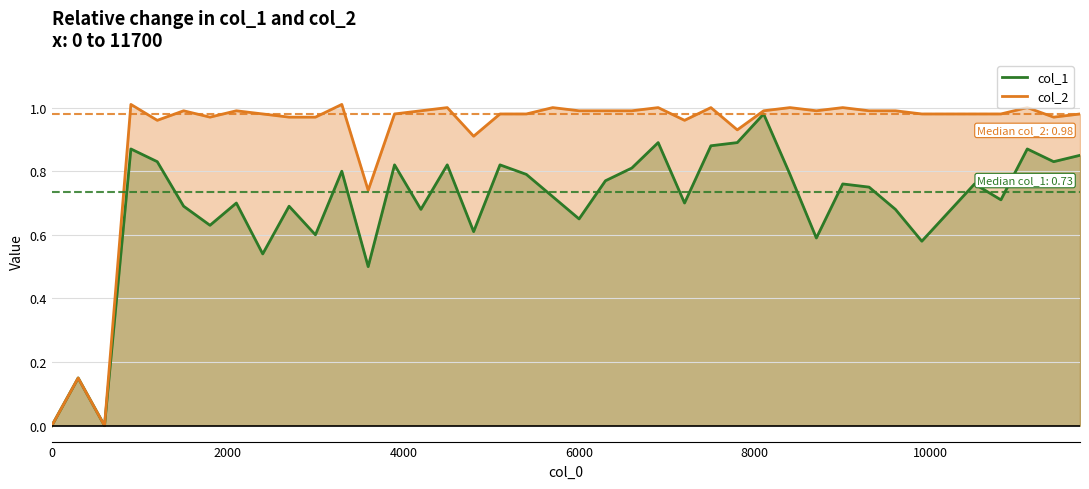

The value of col_1 at 25 is 0.6. True or false?

False